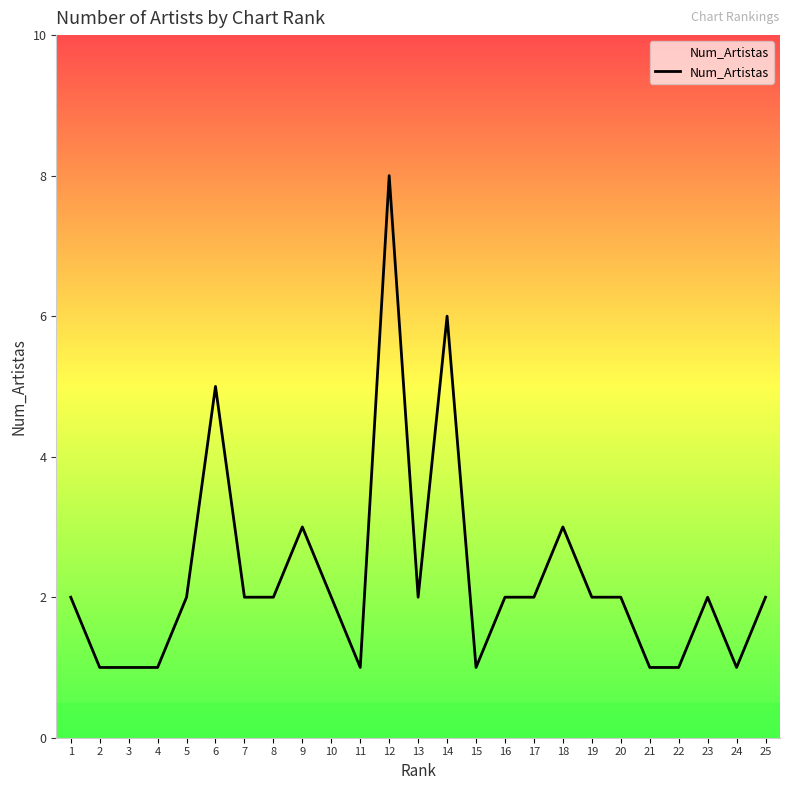

Reading right to left, what are all the values shown in this chart?

2	1	2	1	1	2	2	3	2	2	1	6	2	8	1	2	3	2	2	5	2	1	1	1	2